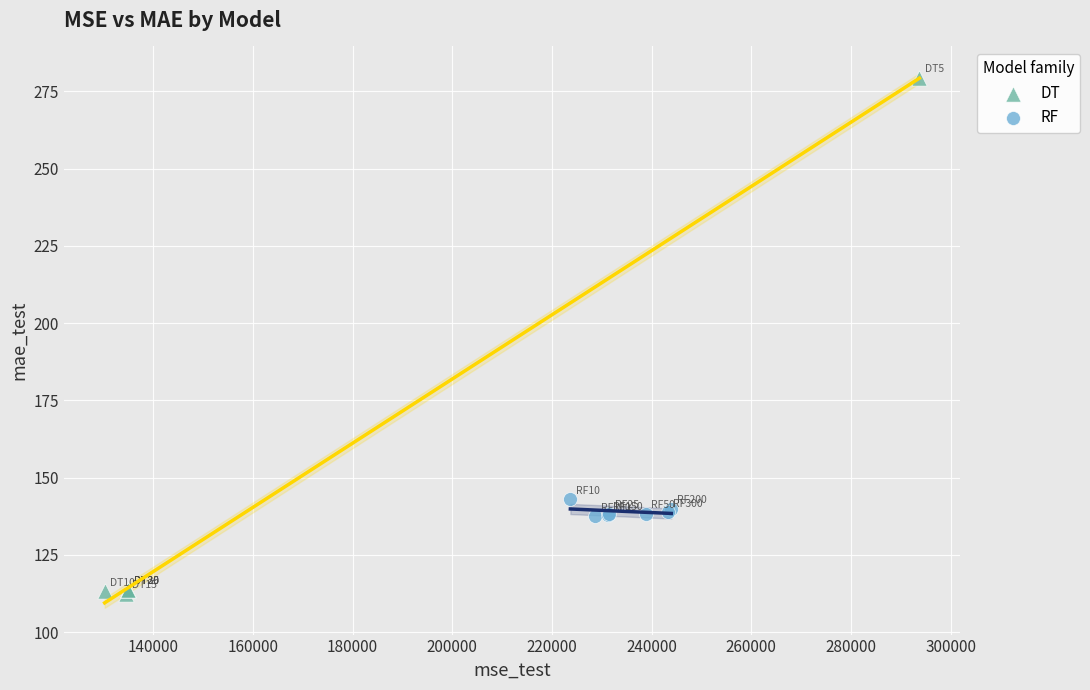

Which series contains the lowest Y value?

DT